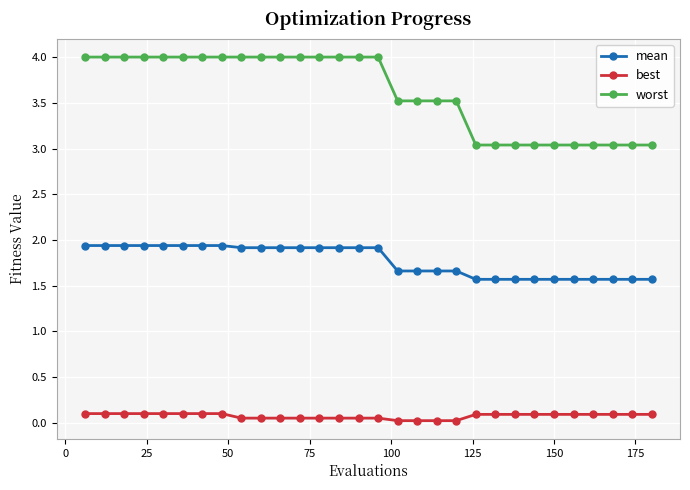

What is the difference between the maximum and minimum values in the mean series?

0.4